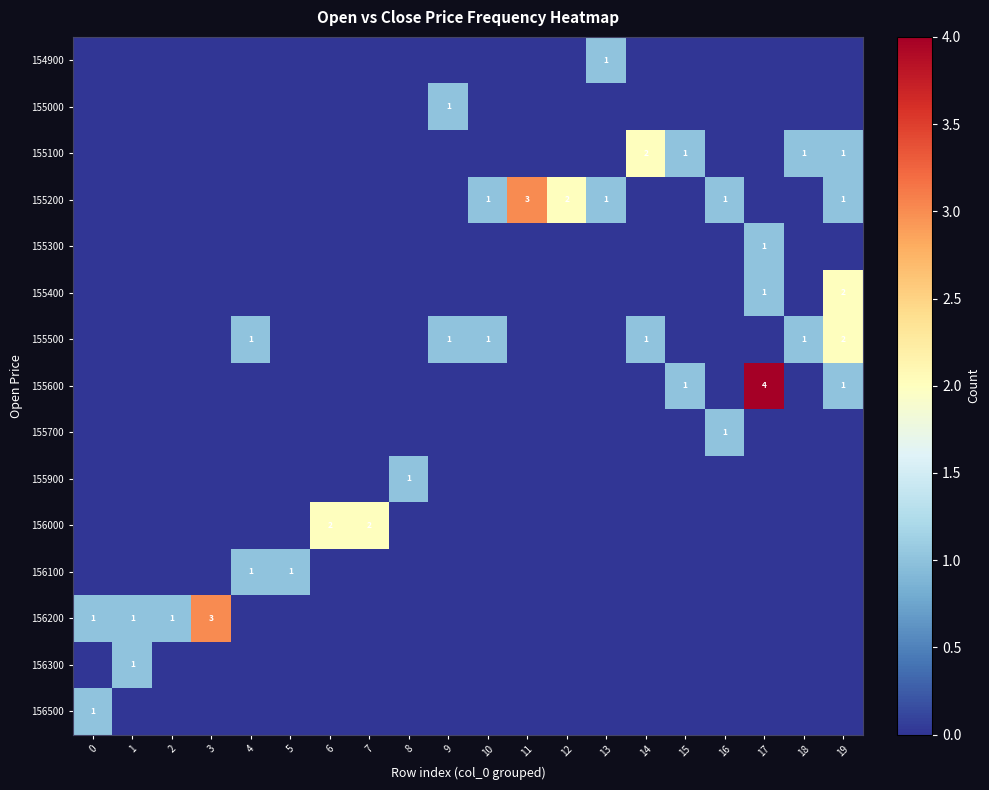

The 155600 series shows 1 at 19. True or false?

True